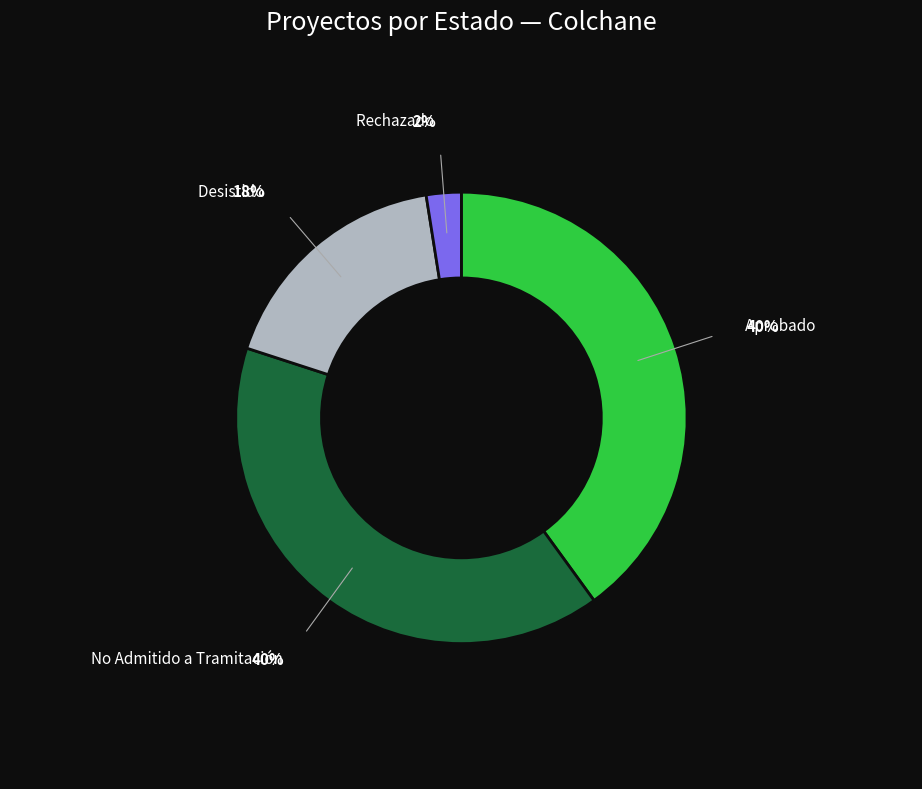

What percentage is the No Admitido a Tramitación slice, to the nearest percent?

40%